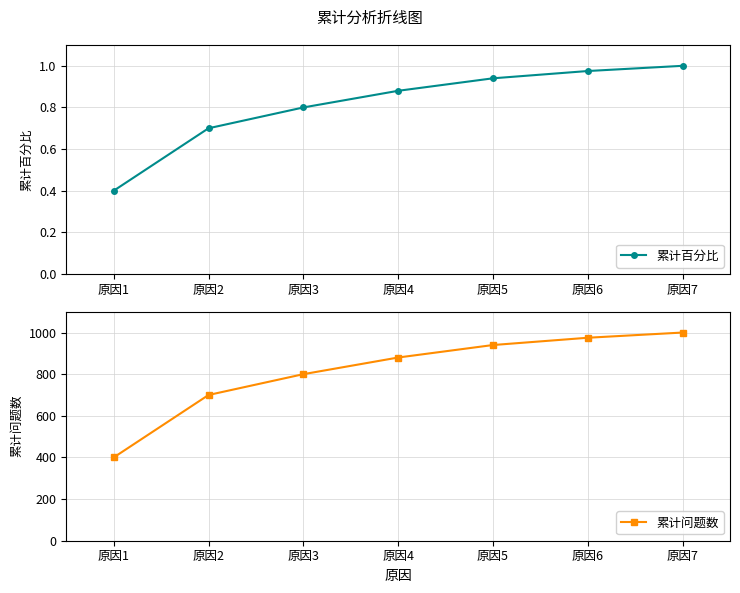

What are all the series names shown in the legend?

累计百分比, 累计问题数